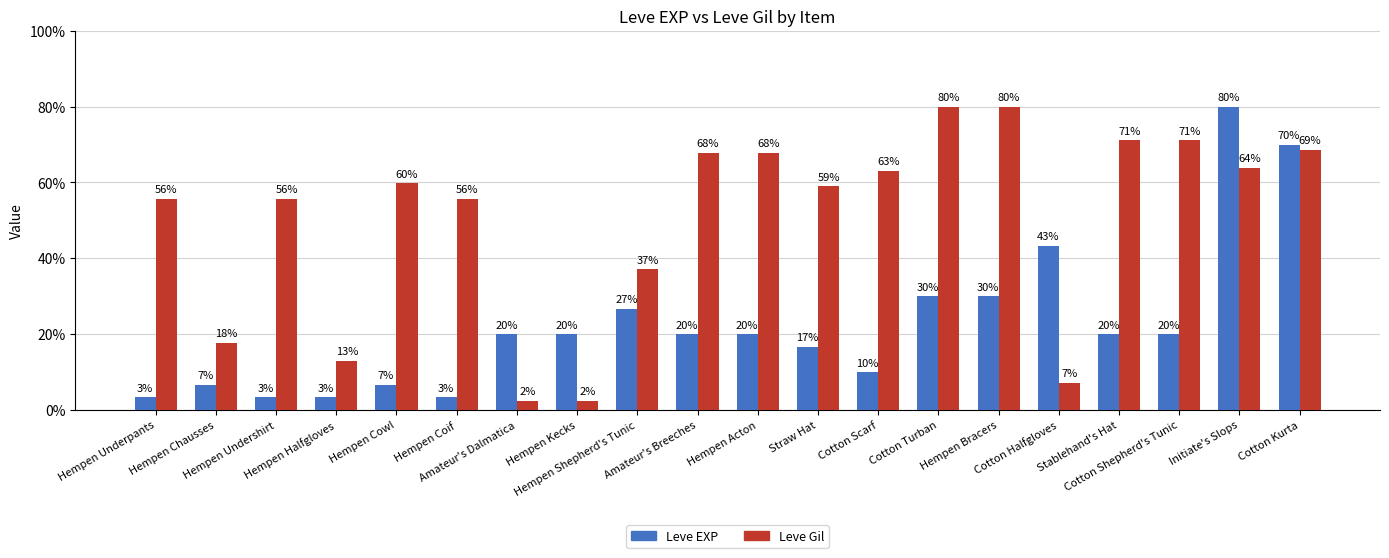

At how many categories does at least one series exceed 30?

16